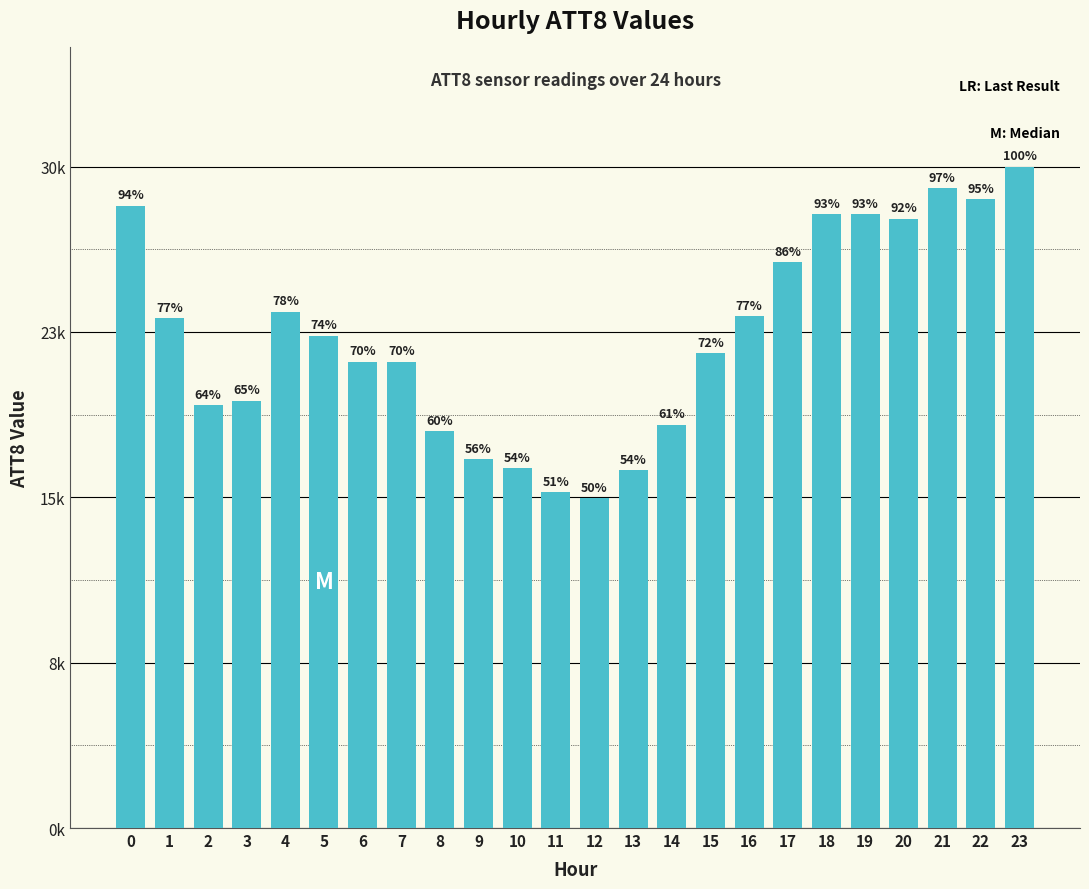

Is it true that the value at 7 is 8440?

False